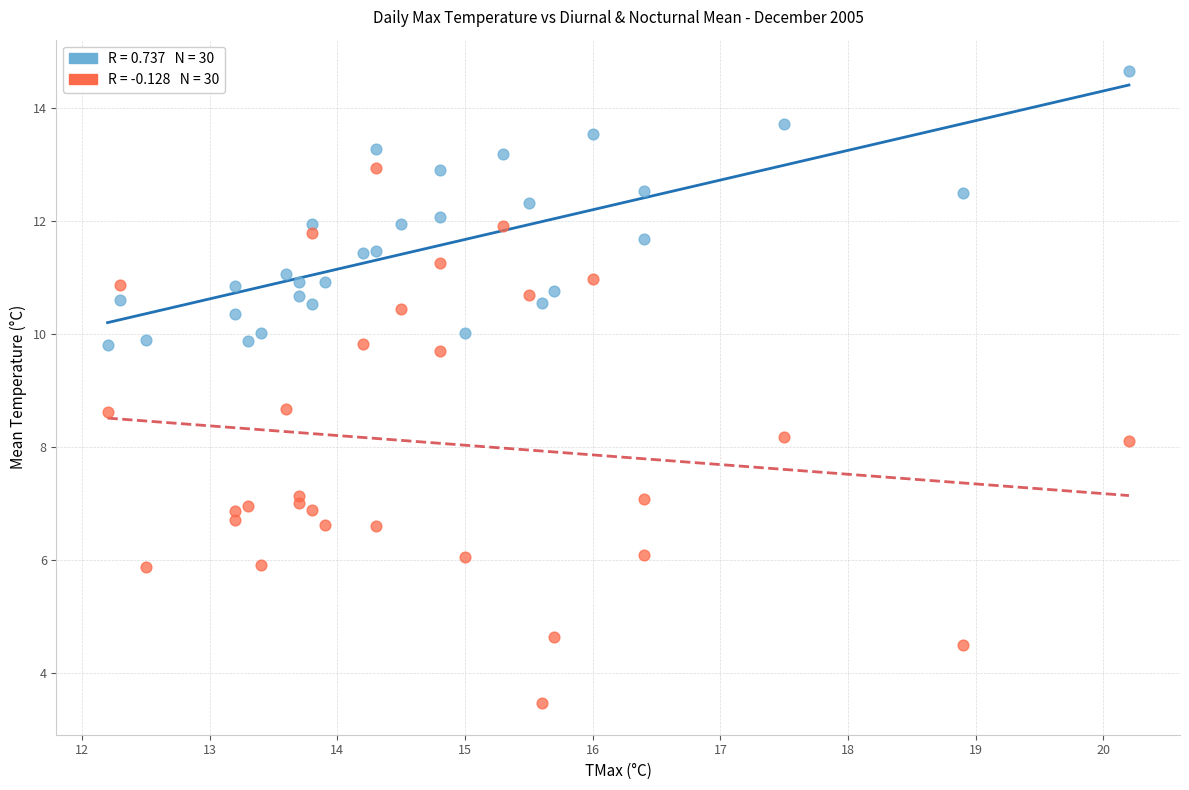

Across all data points, what is the range of Y values (max minus min)?

11.2